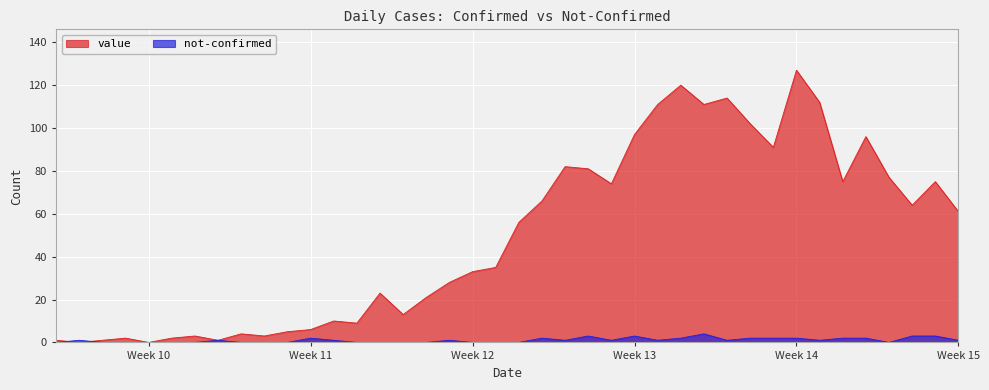

What are all the series names shown in the legend?

value, not-confirmed